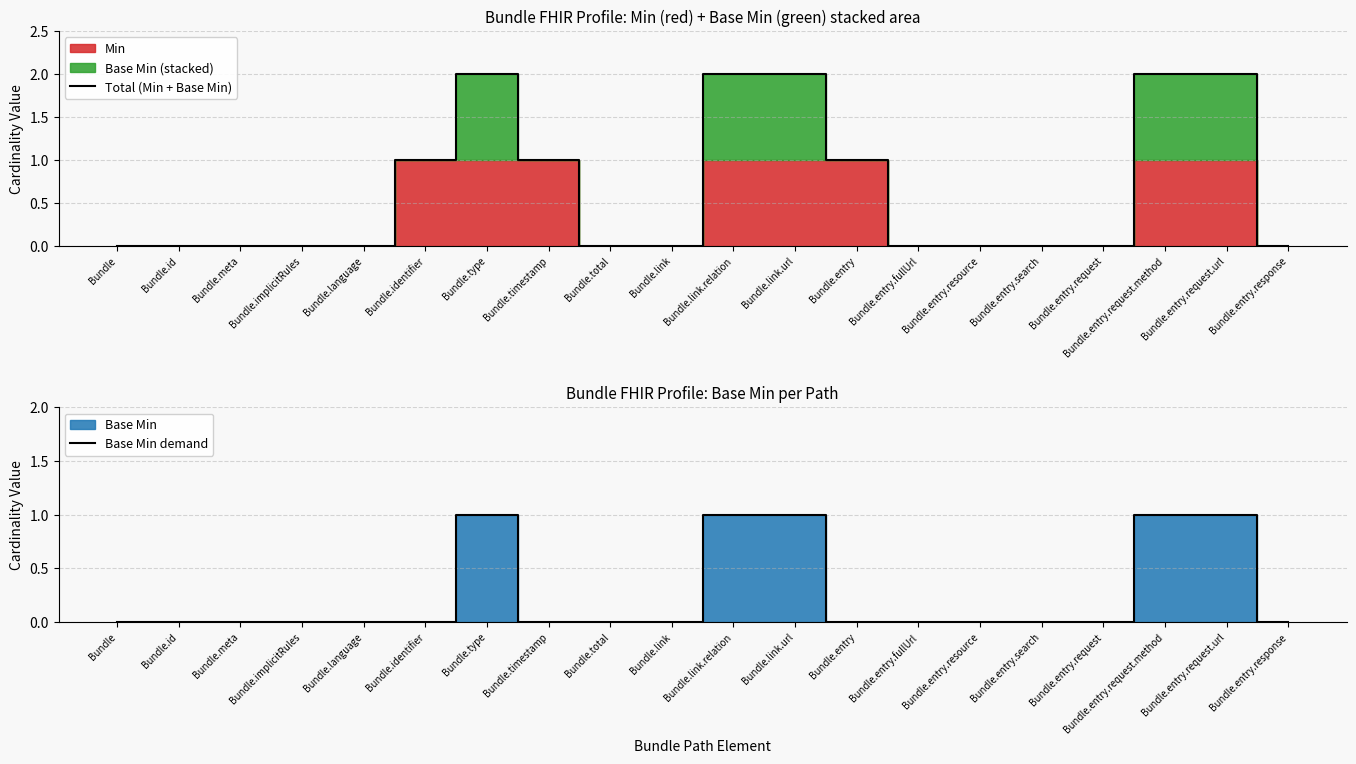

How many lines are shown in the chart?

2